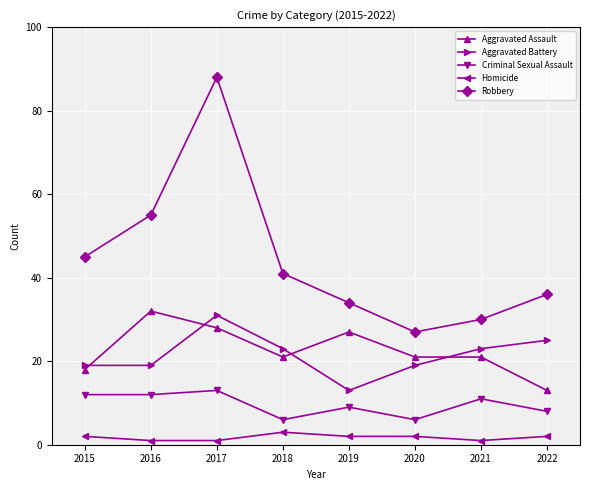

At which category does Aggravated Assault reach its first local peak?

2016